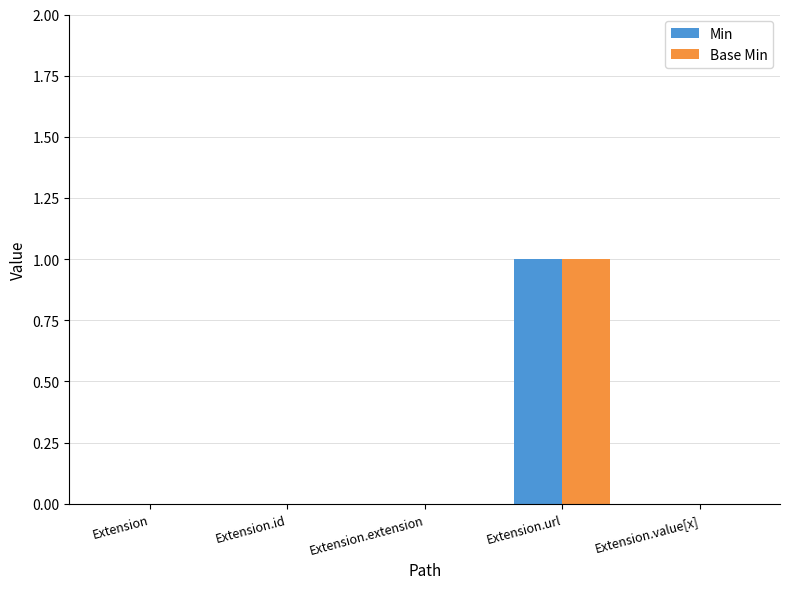

True or false: Min has a value of -1 at Extension.

False